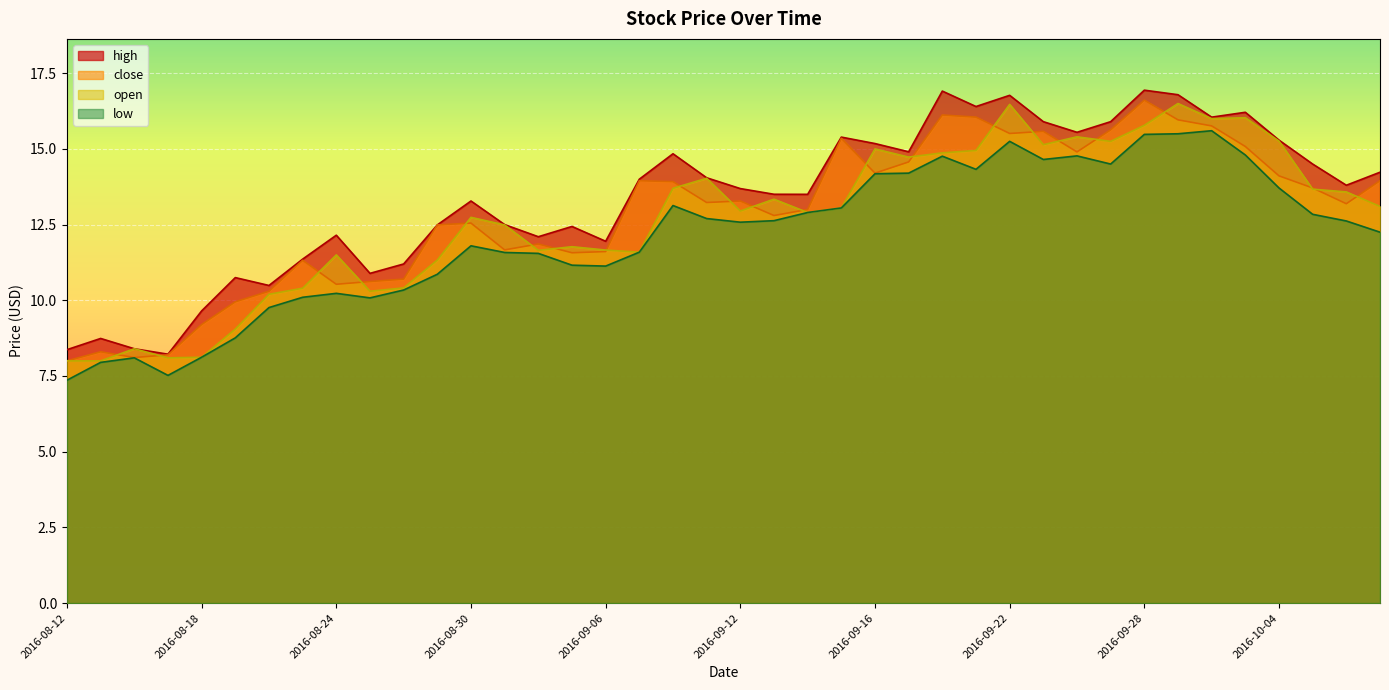

Where does the close series first go above 13?

2016-09-07